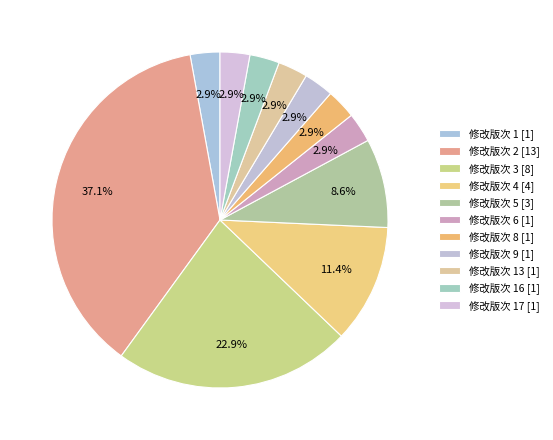

Count the number of slices in the pie.

11